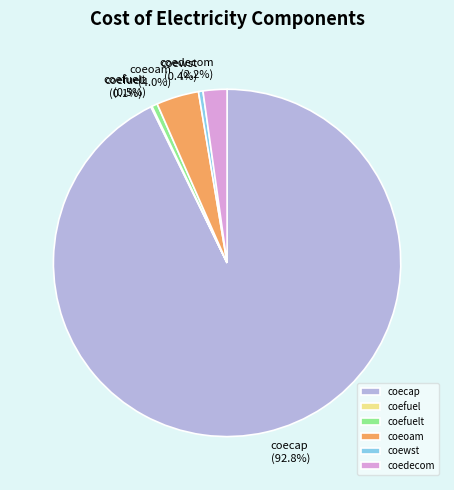

Do coecap and coedecom together represent more than half of the pie?

Yes